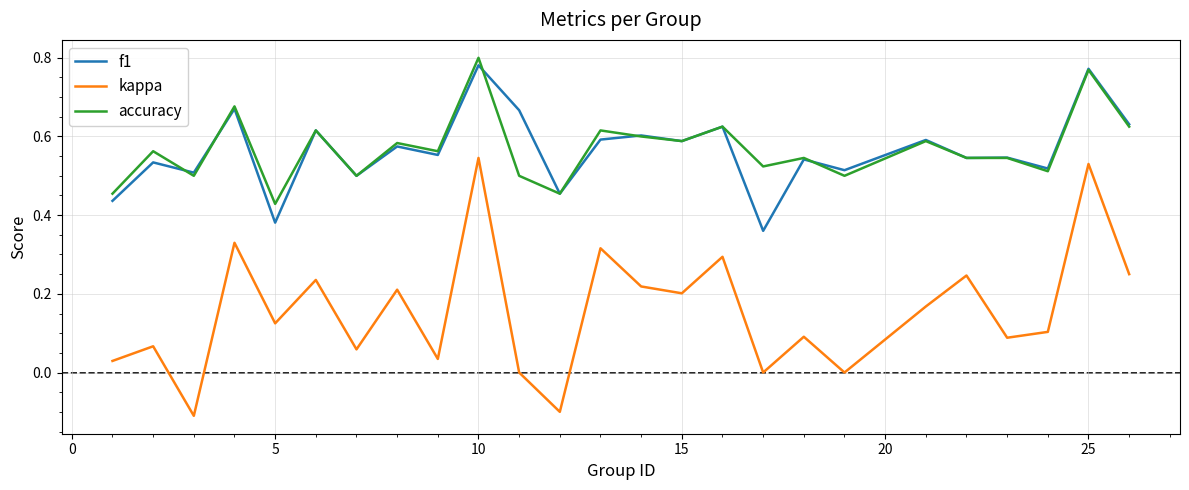

Which series has the largest range (max minus min)?

kappa